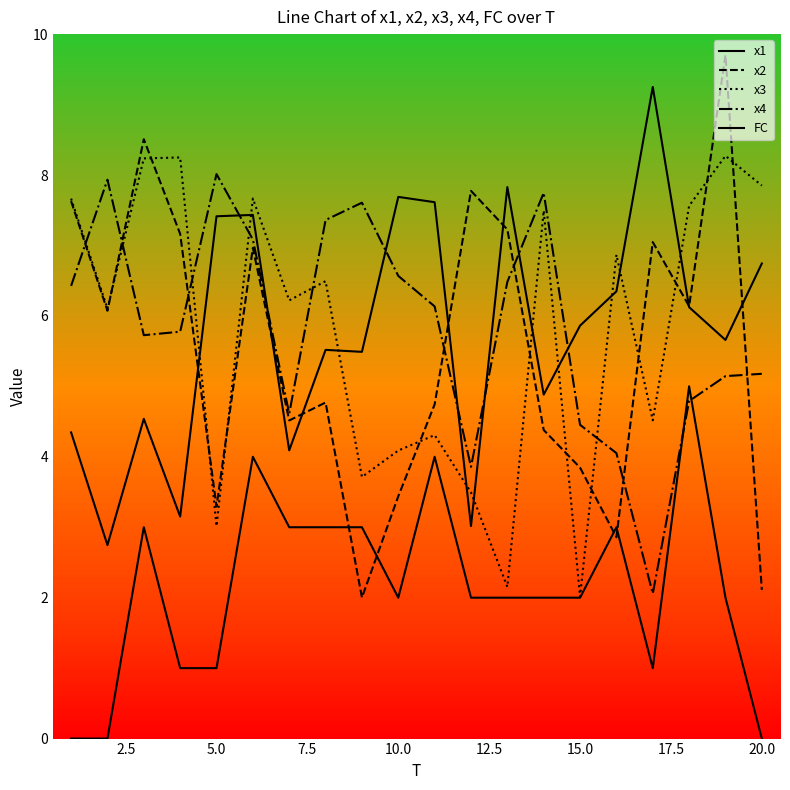

Does the chart display data point markers on the line(s)?

No